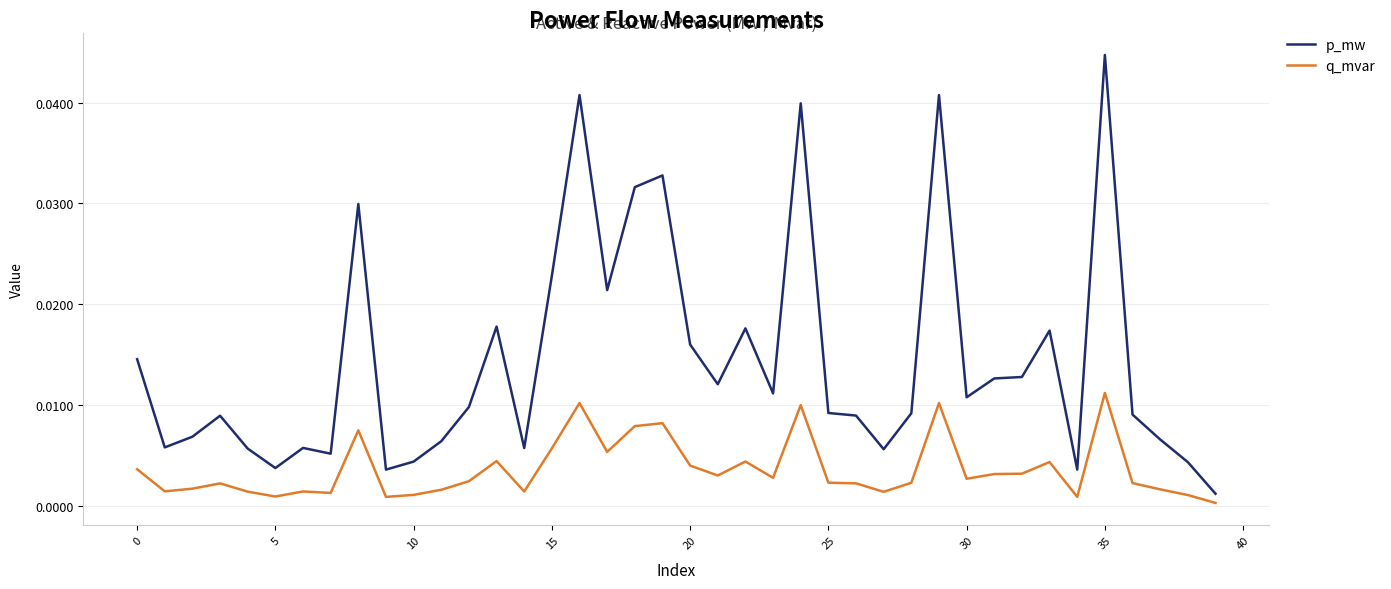

Which series has the widest spread of values?

p_mw